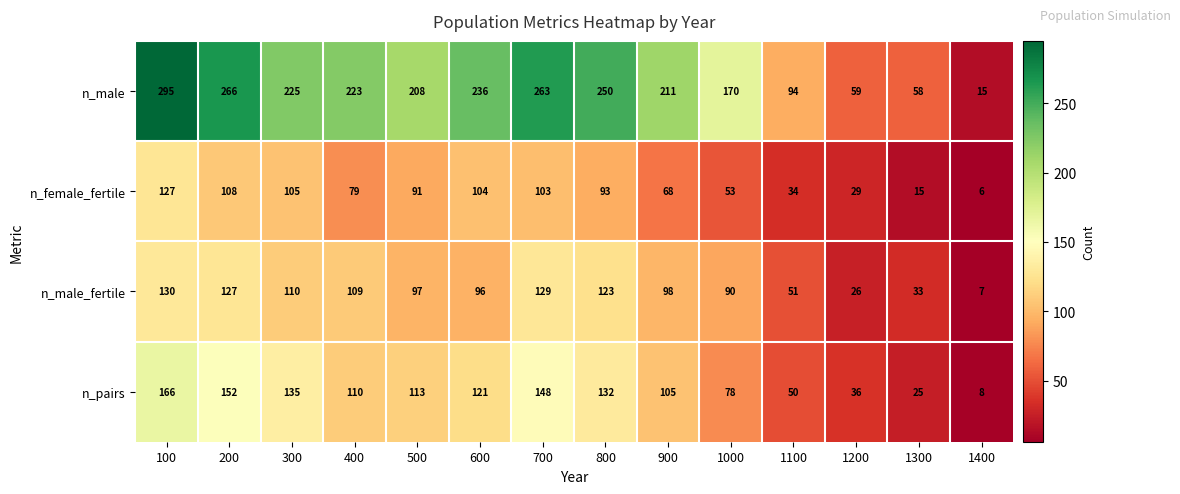

How many series are shown in this chart?

4